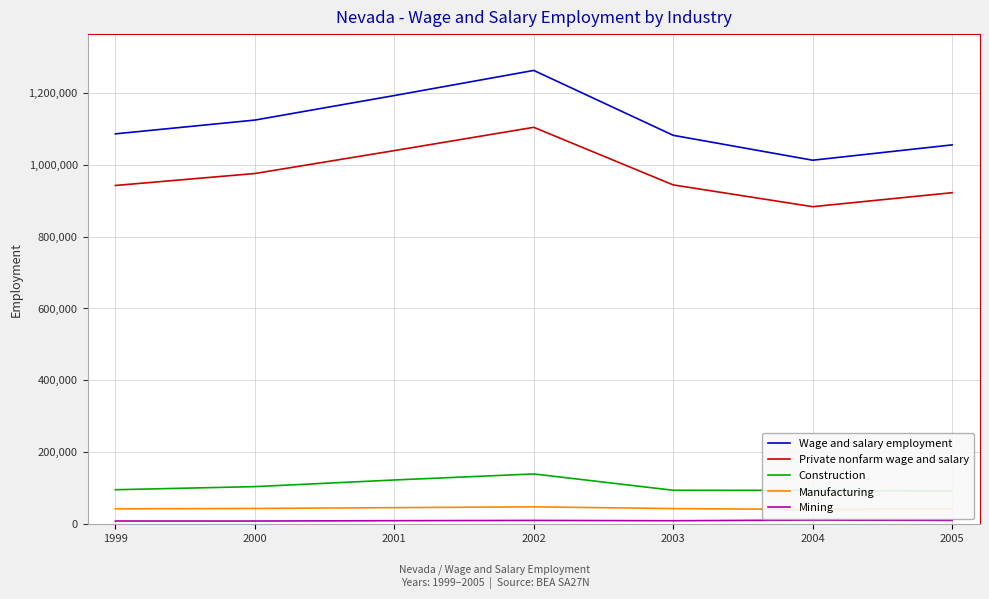

What is the difference between the maximum and minimum values in the Wage and salary employment series?

249652